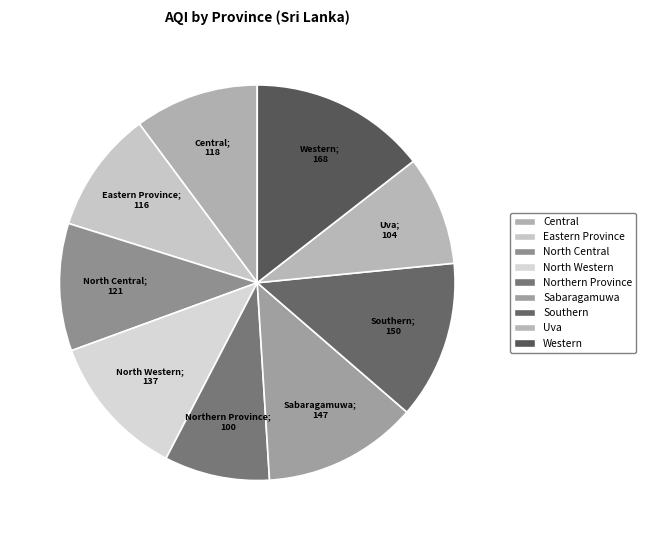

Count the number of slices in the pie.

9